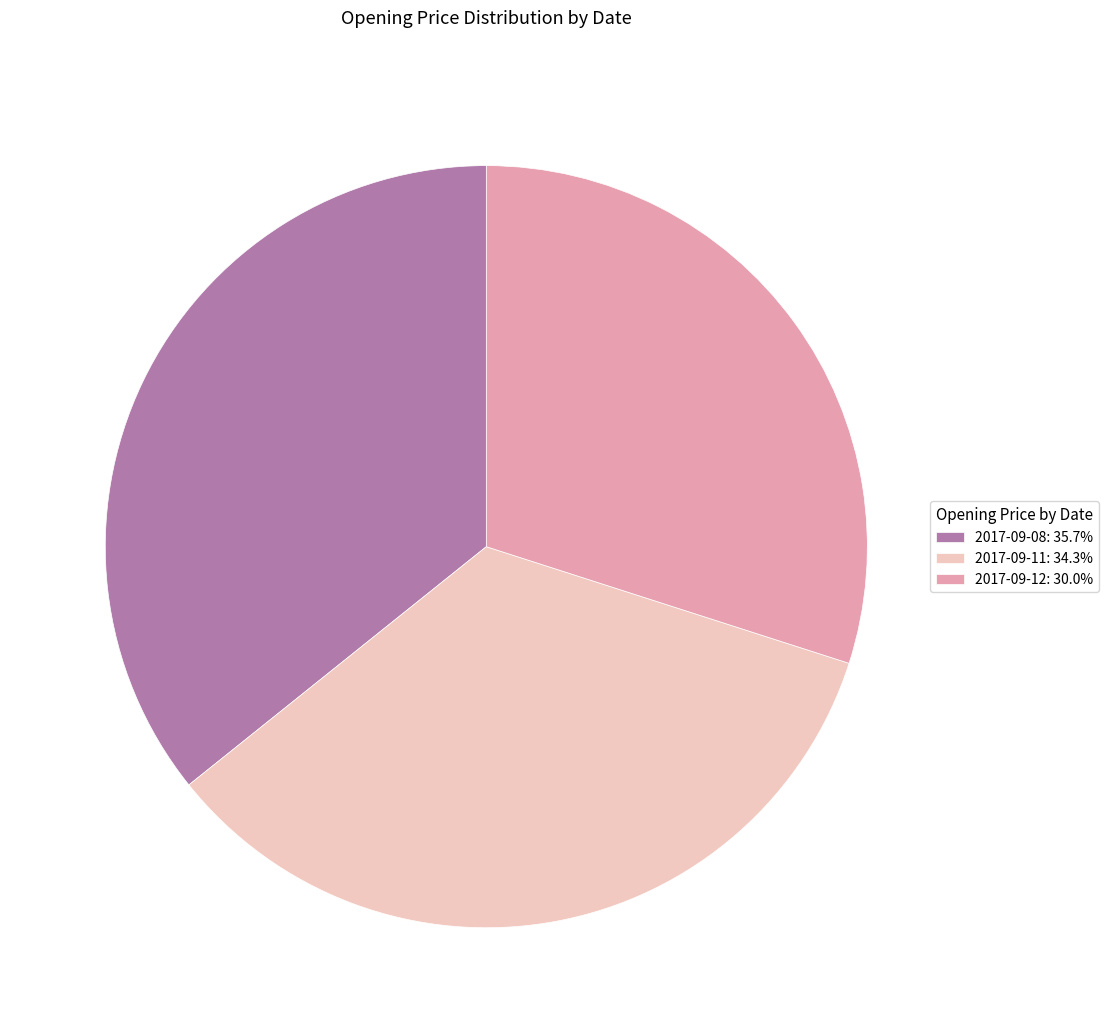

Is 2017-09-08: 35.7% the majority of the pie?

No